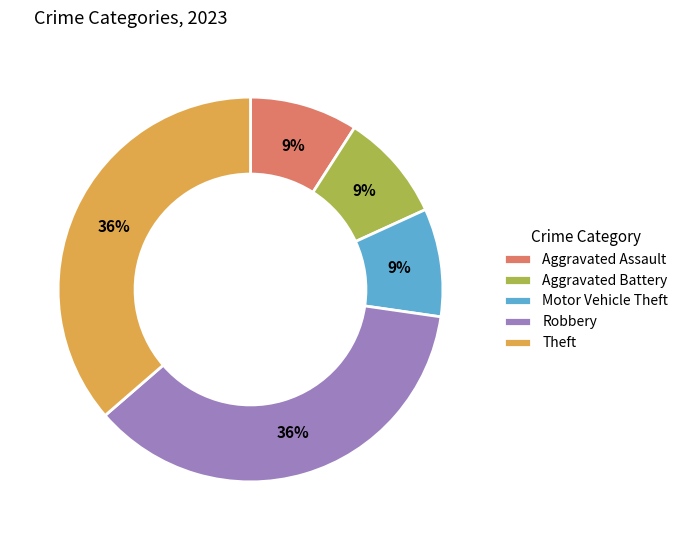

Do Aggravated Assault and Motor Vehicle Theft together represent more than half of the pie?

No